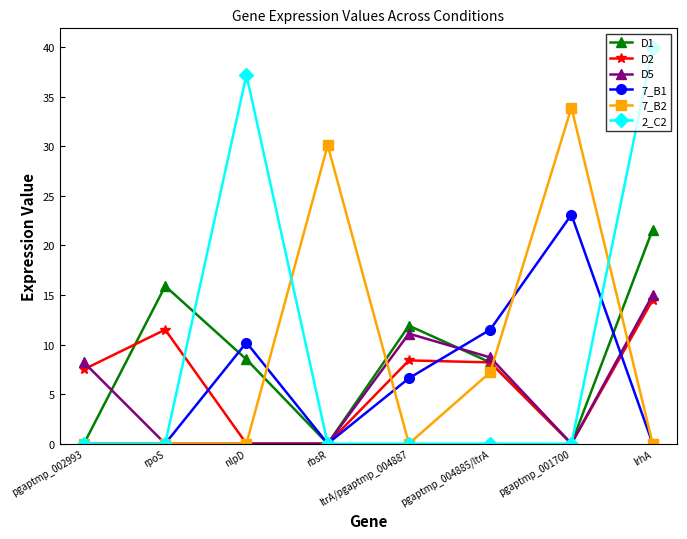

What is the total value across all series at rbsR?

30.1